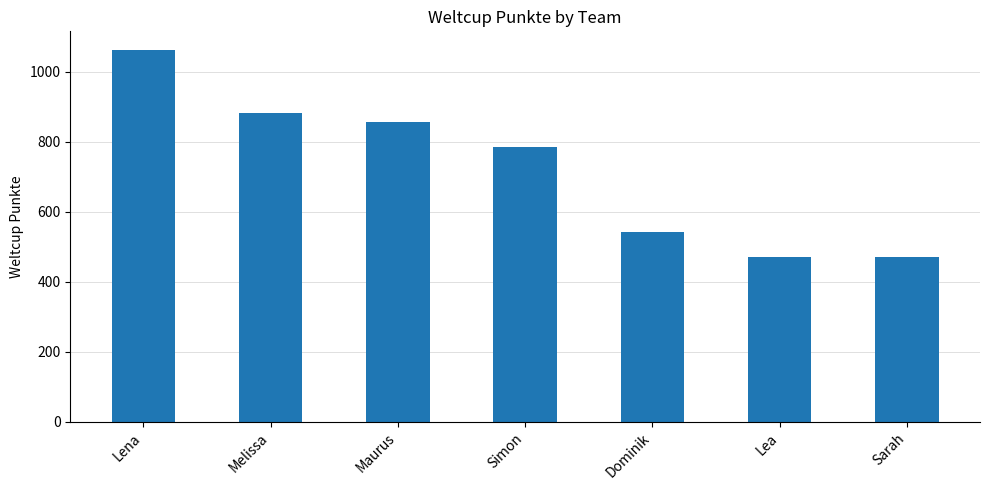

Reading right to left, extract all data points from this chart.

471	471	544	786	857	884	1063